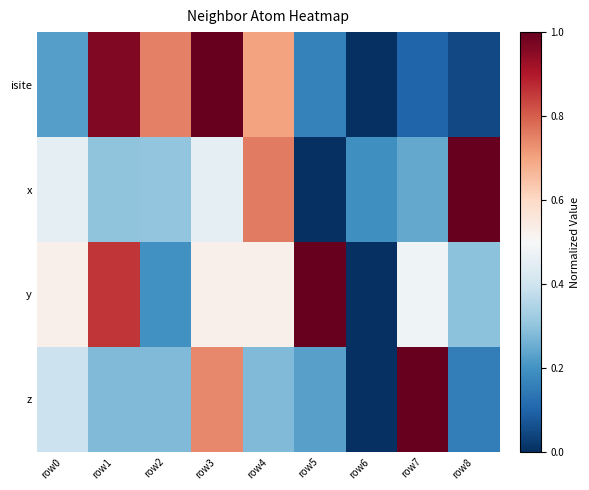

At which category is the sum across all series the highest?

row3